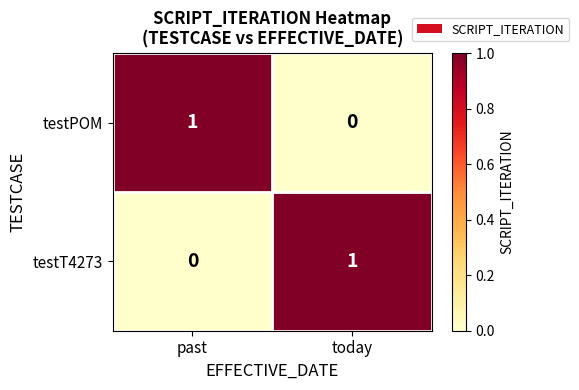

Is it true that testT4273 equals 1 at past?

False